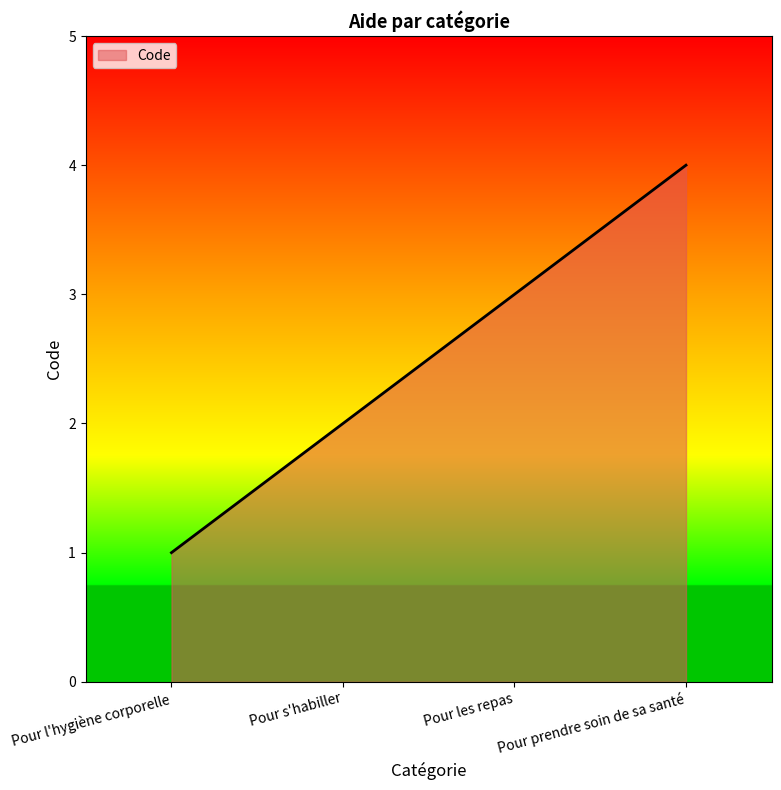

What is the maximum value shown in the chart?

4